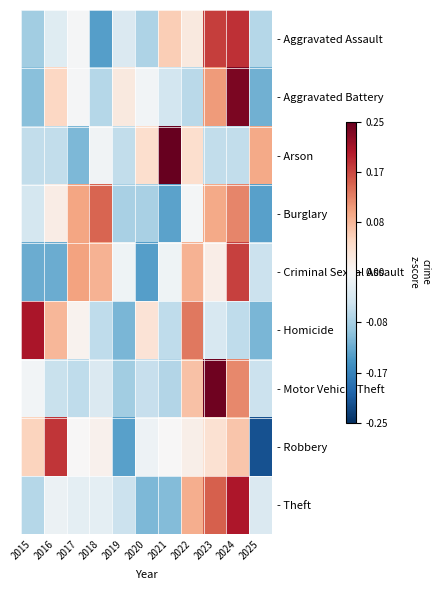

How many data points does each series have?

11